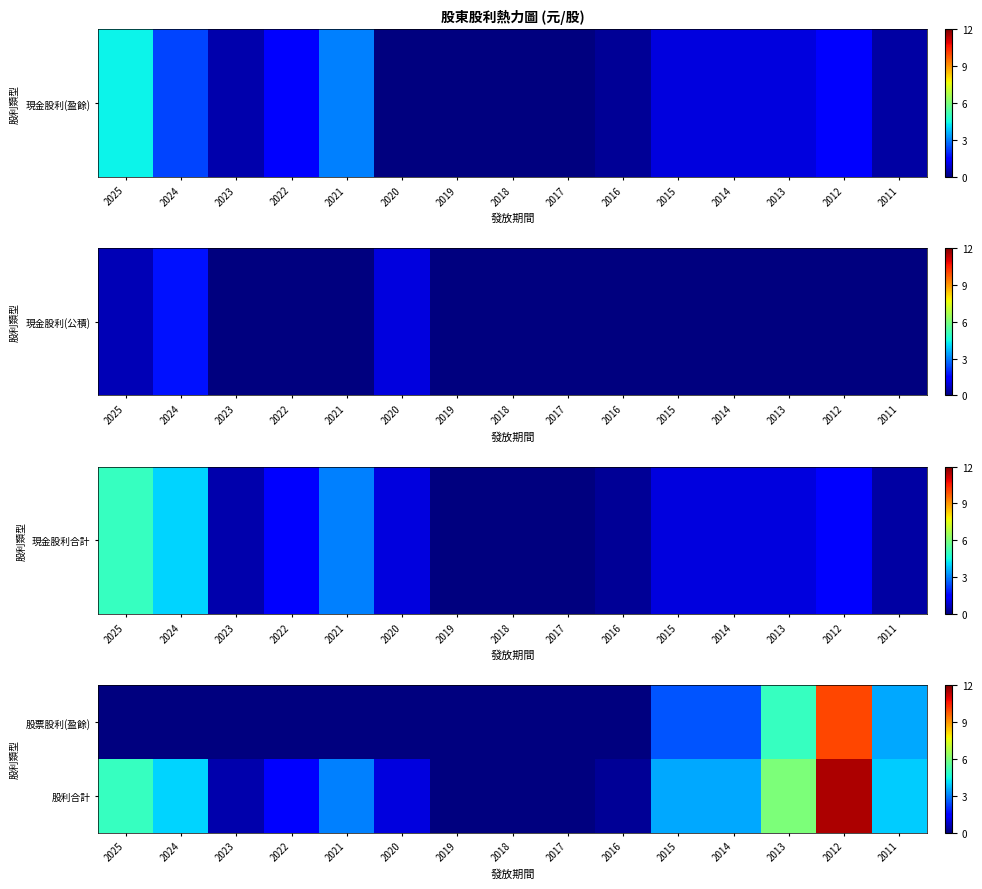

Count the number of categories in the chart.

15